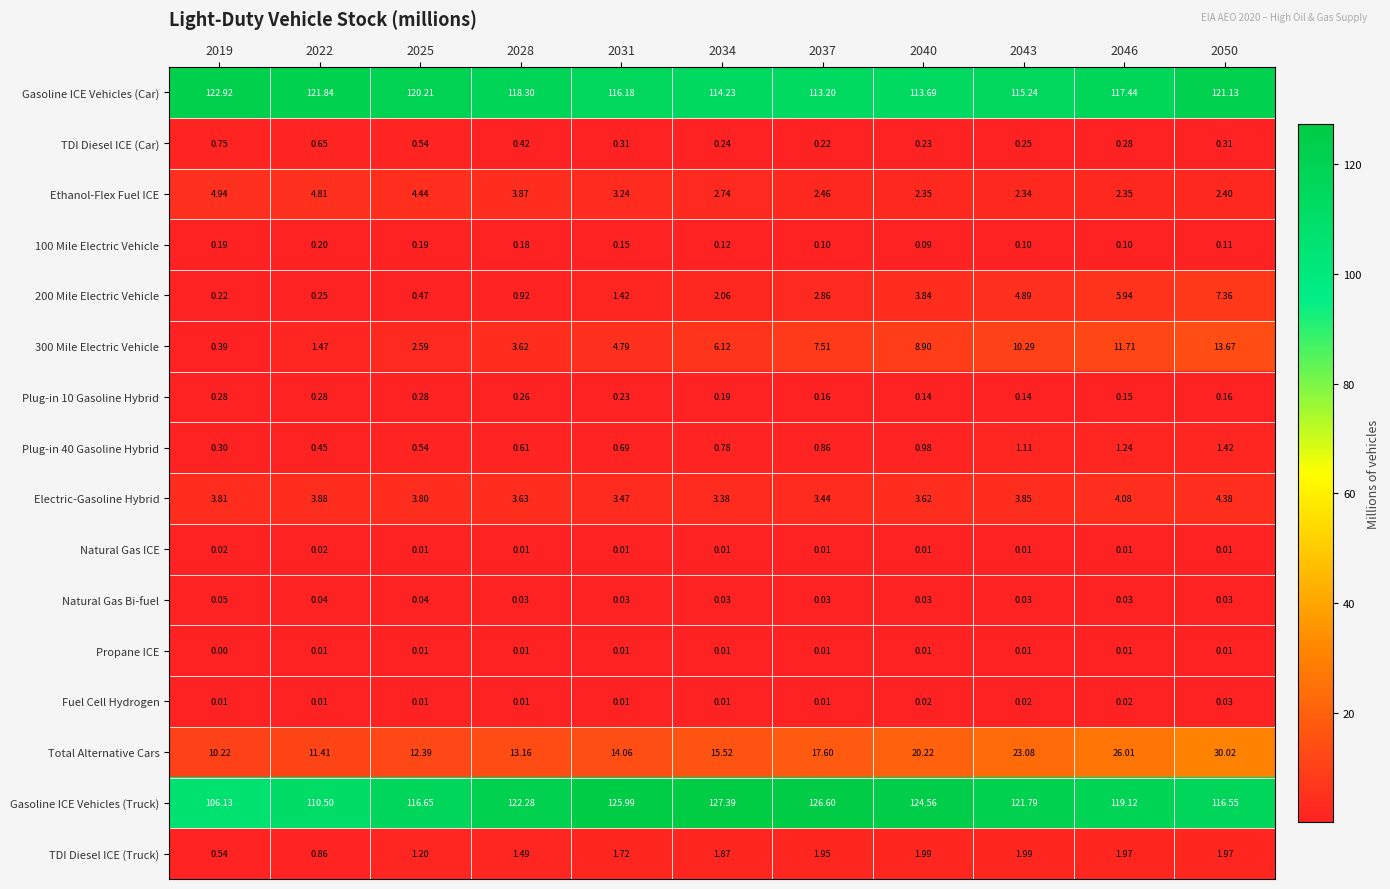

Which series has the largest total across all categories?

Gasoline ICE Vehicles (Truck)